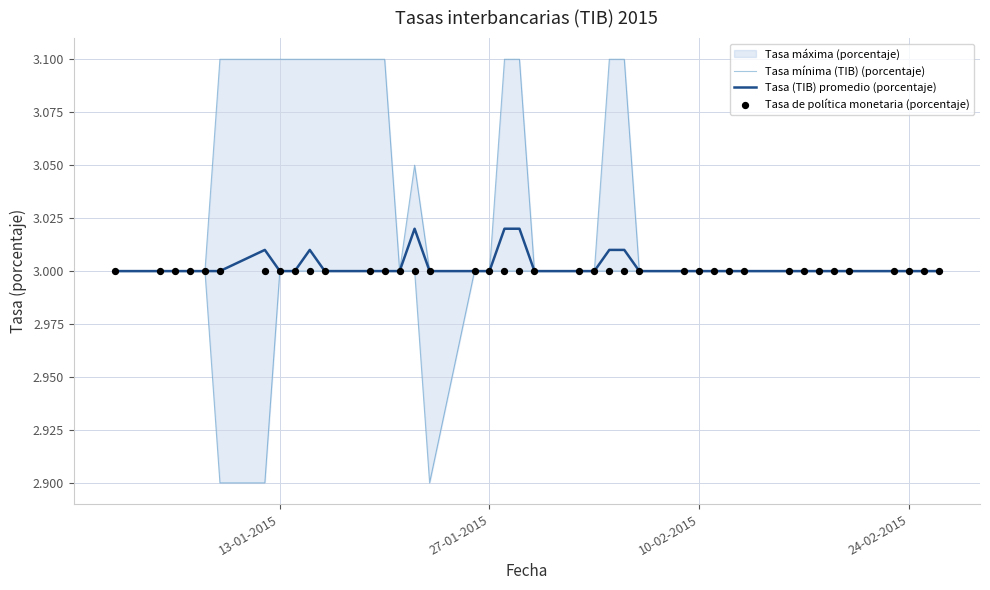

Which series has the widest spread of Y values?

Tasa mínima (TIB) (porcentaje)